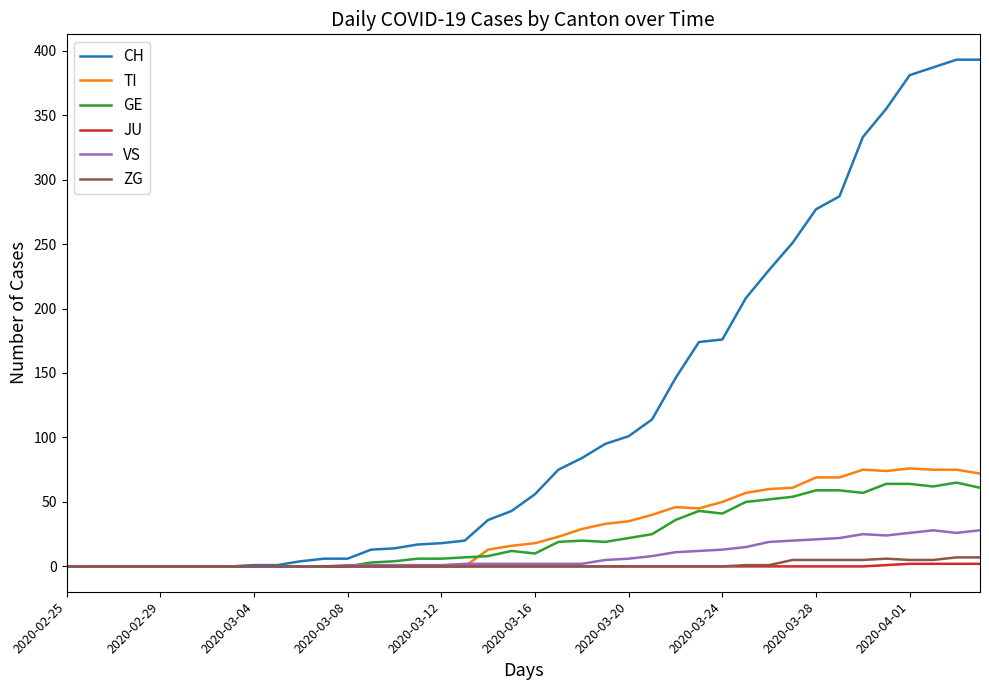

What is the highest value of the GE series?

65